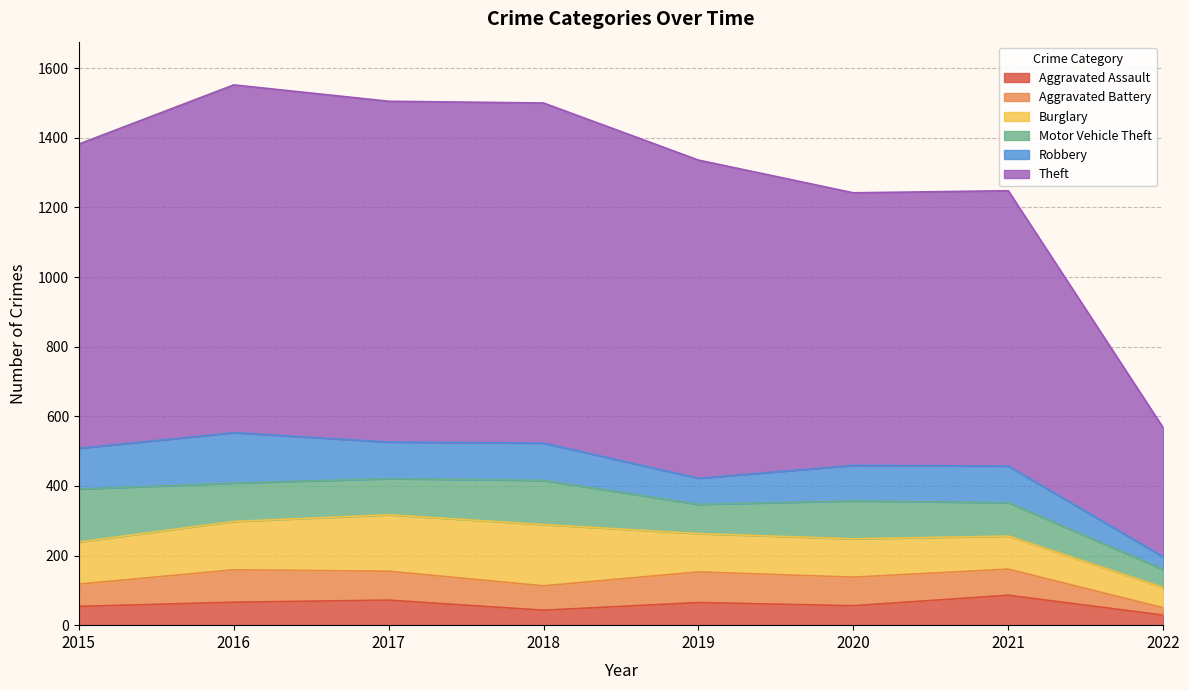

At which category is the sum across all series the highest?

2016